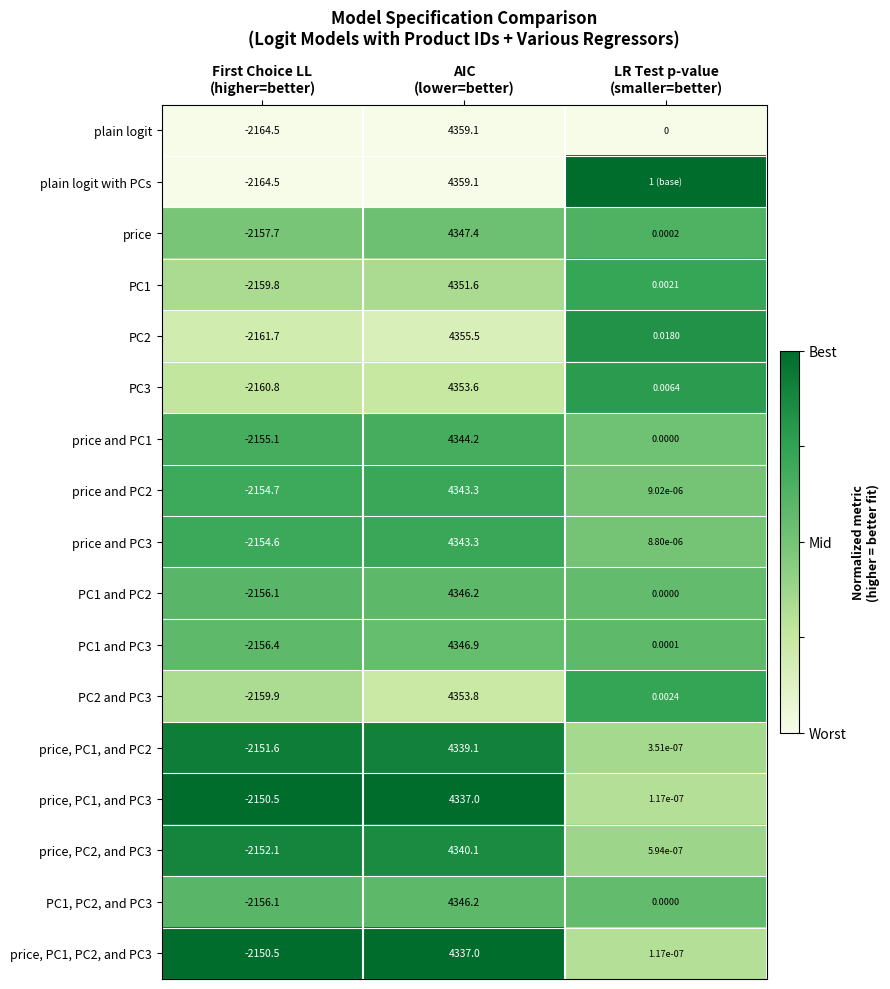

True or false: price, PC2, and PC3 has a value of 0.5 at AIC (lower=better).

False